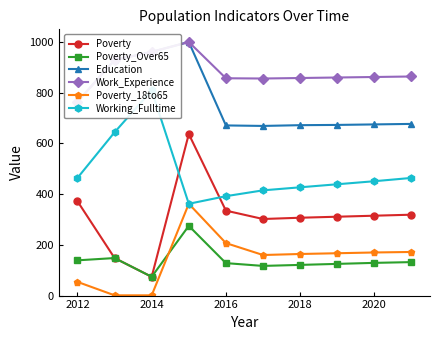

What is the highest value of the Education series?

1000